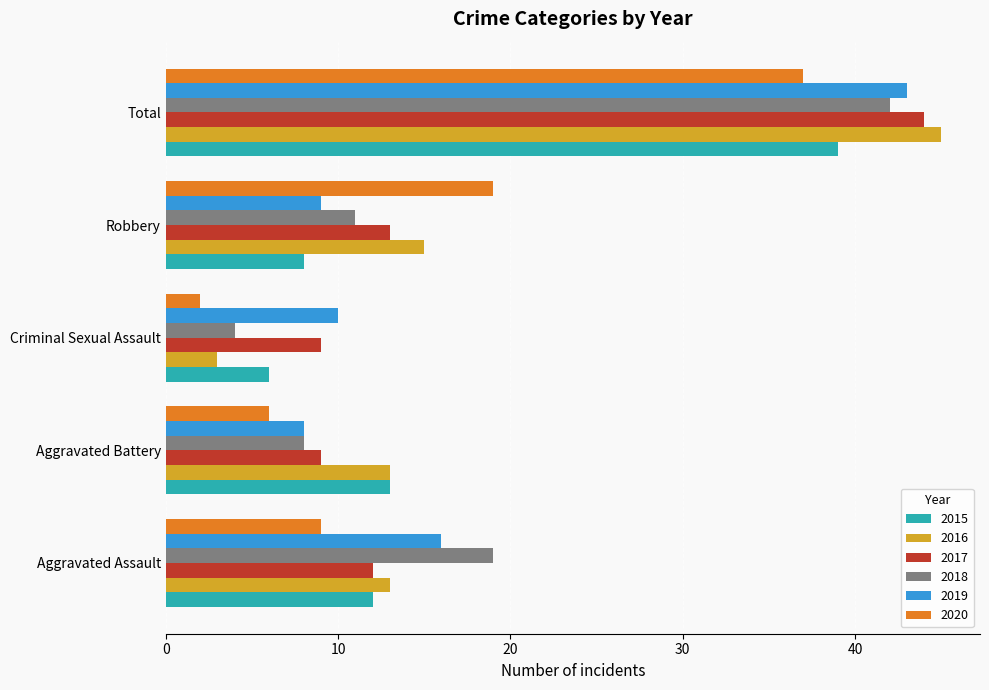

Which series has the largest range (max minus min)?

2016